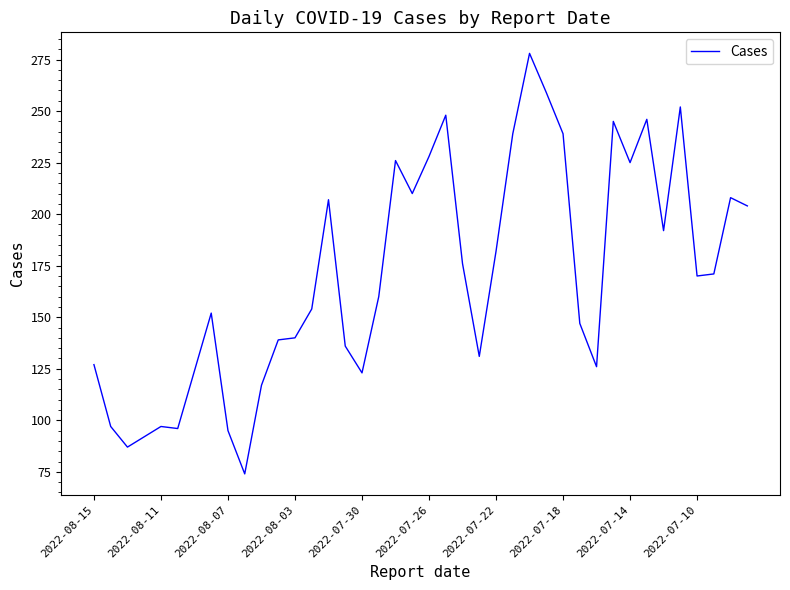

What is the smallest value displayed?

74